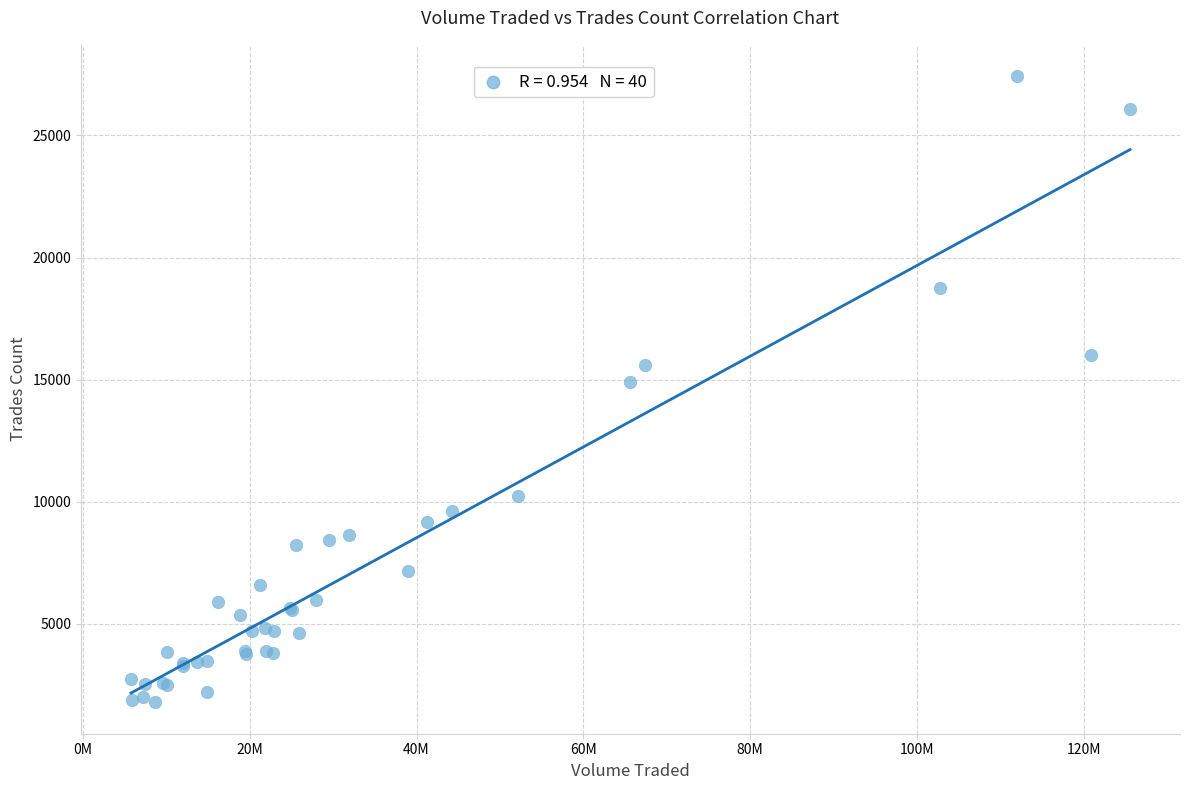

What Y value in the scatter plot is closest to 14605?

14921